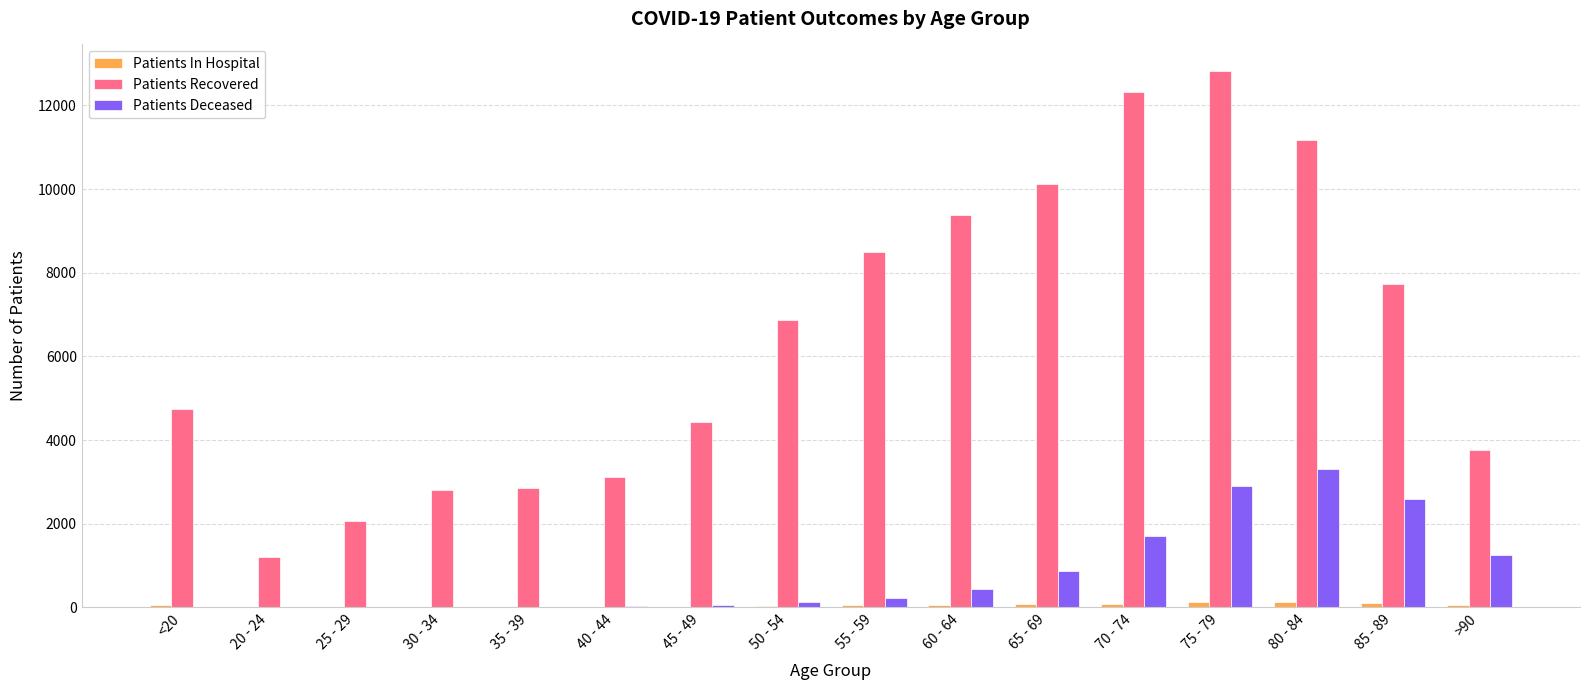

What is the maximum value for Patients Deceased?

3315